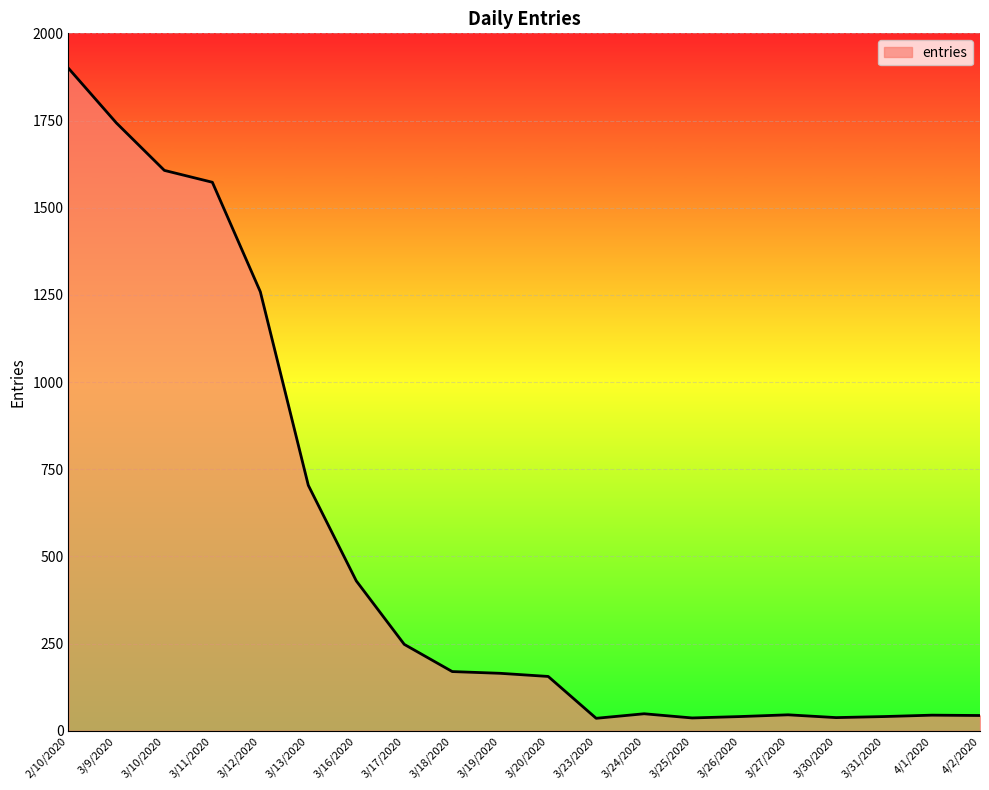

The chart shows a value of 37 at 3/25/2020. True or false?

True